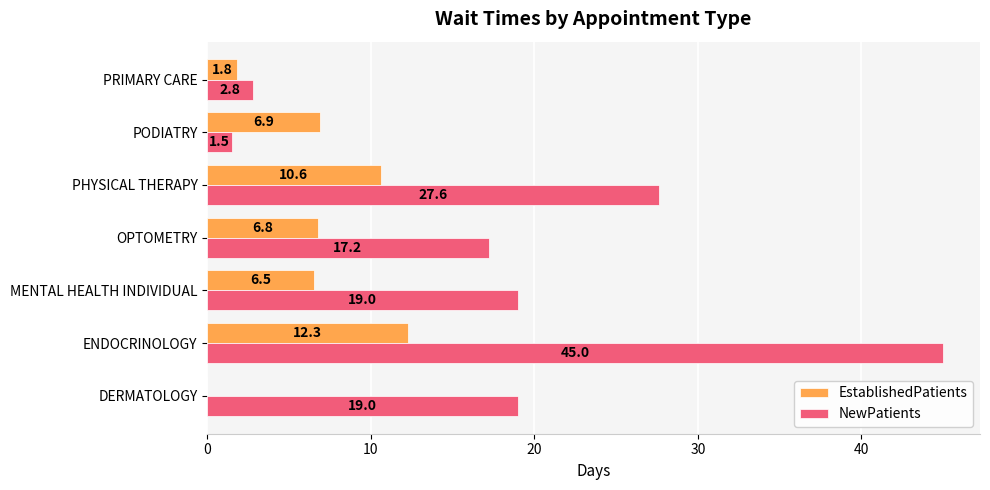

Which series has the widest spread of values?

NewPatients